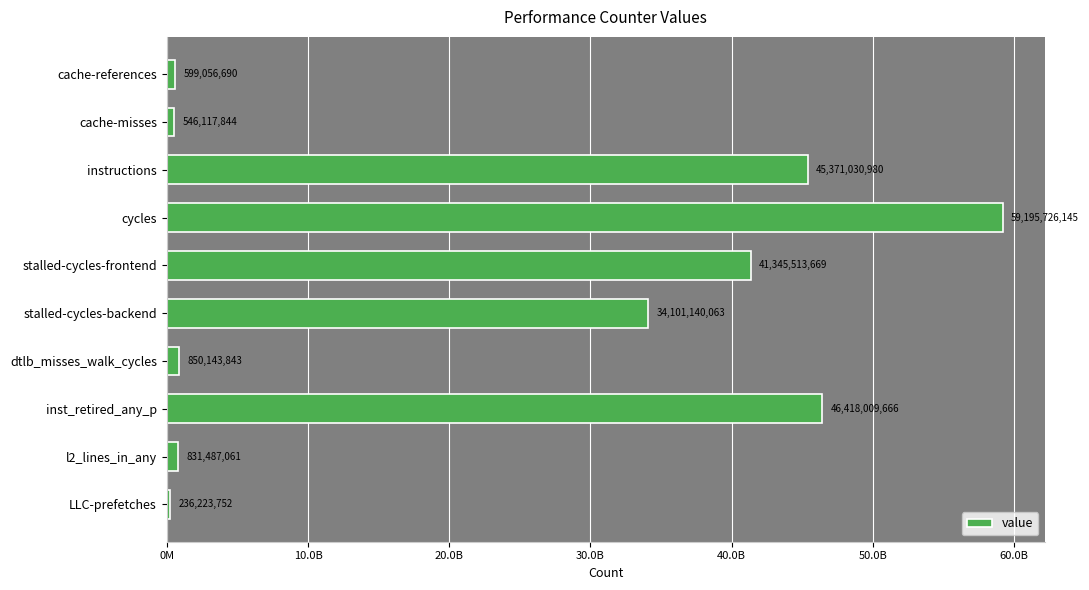

Does the chart contain any negative values?

No